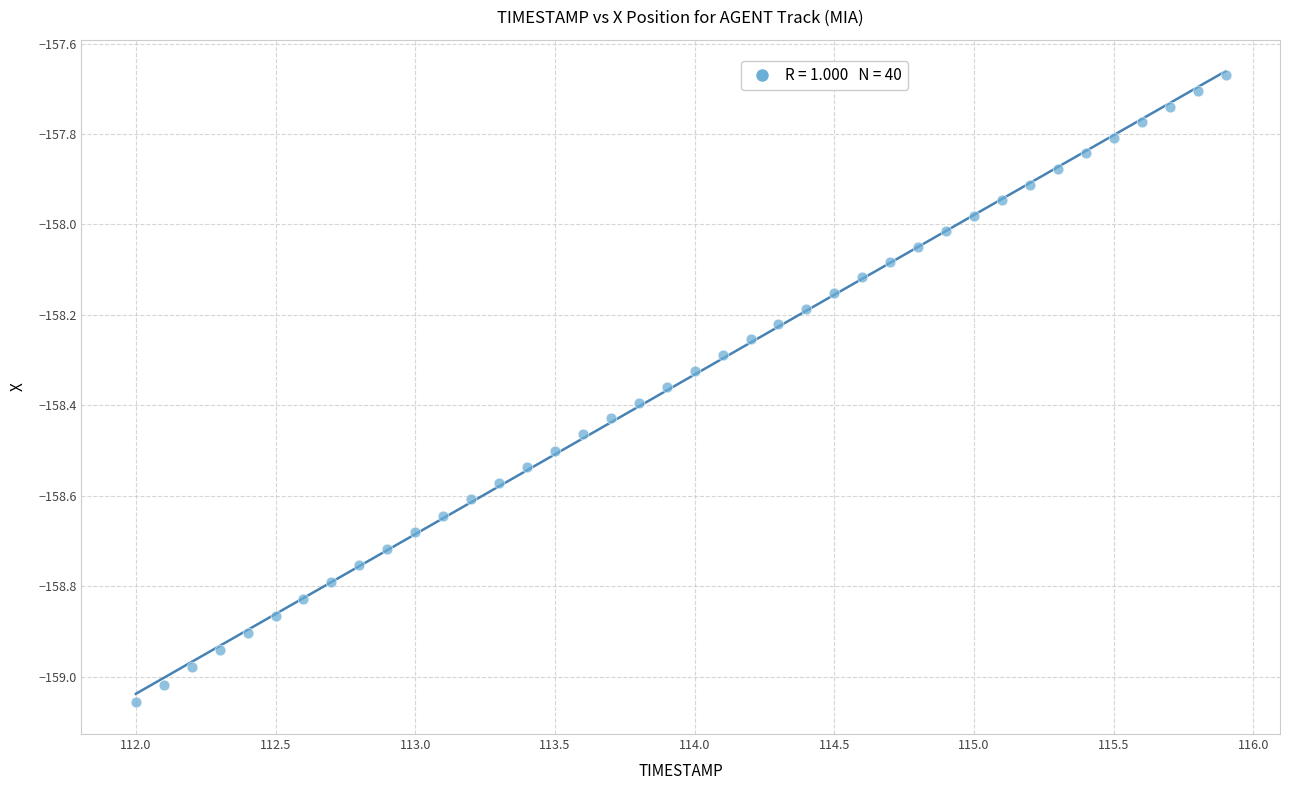

What is the range of X values (max minus min)?

3.9